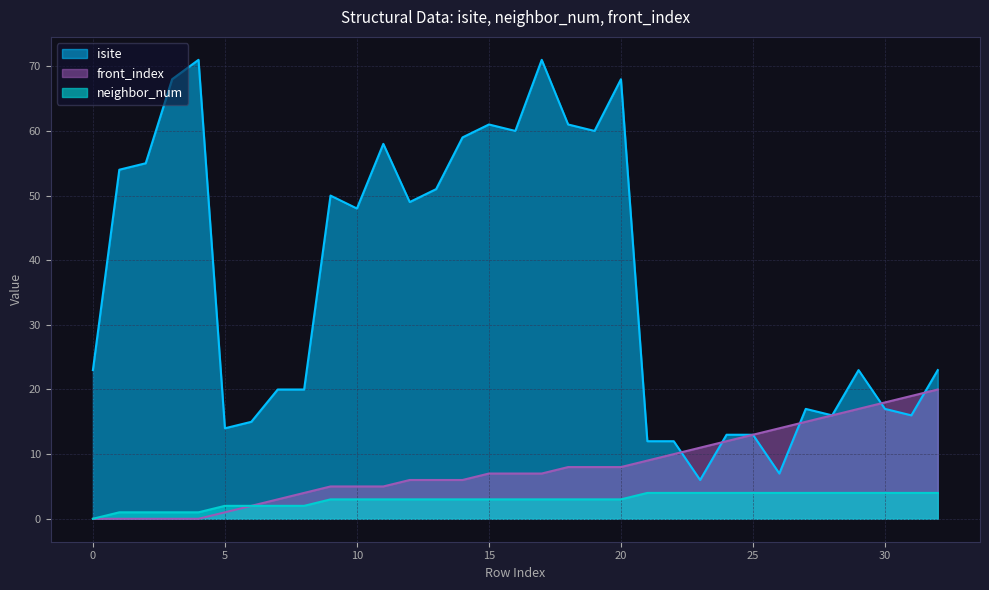

What is the sum of all front_index values?

262